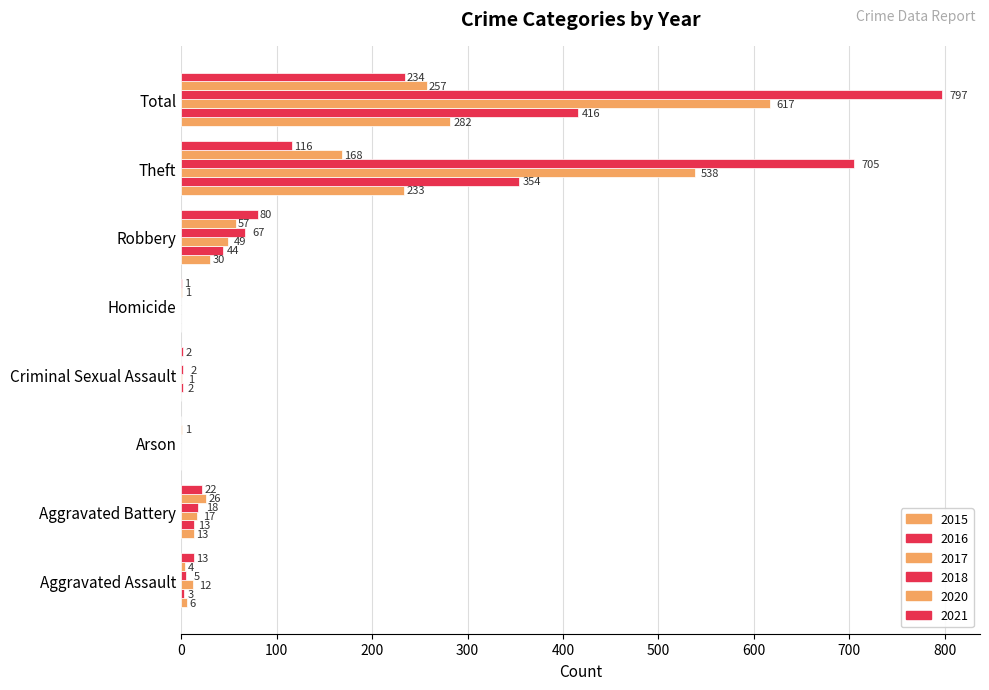

The value of 2021 at Theft is 188. True or false?

False